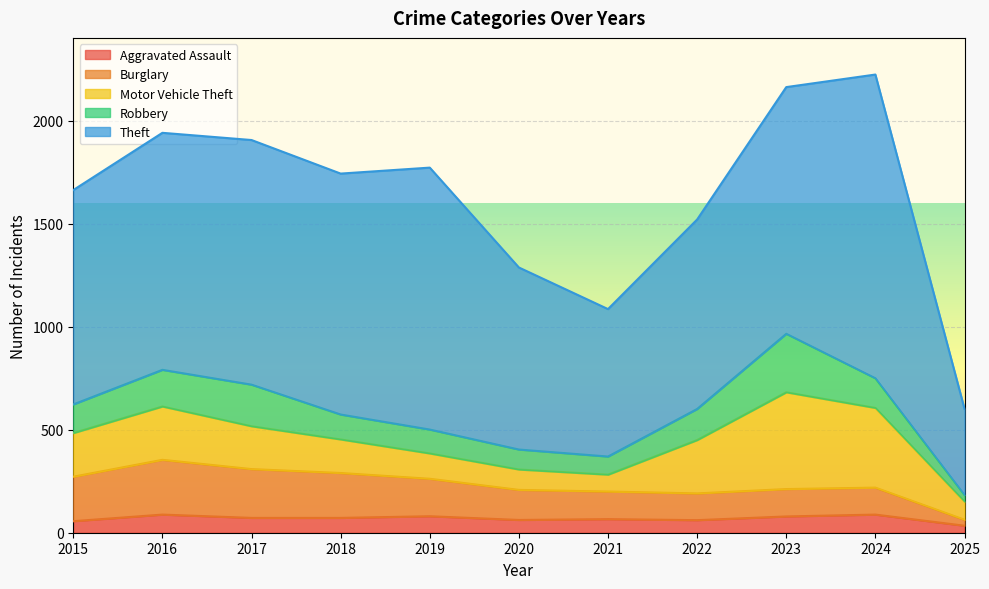

At which category does Theft reach its first local peak?

2017